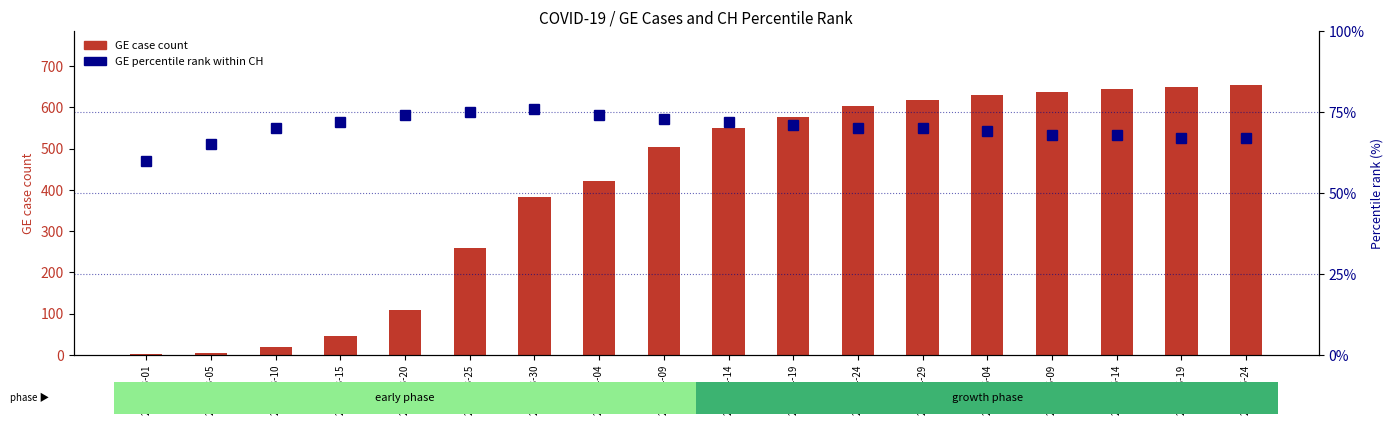

What position from the left is 2020-04-29?

13